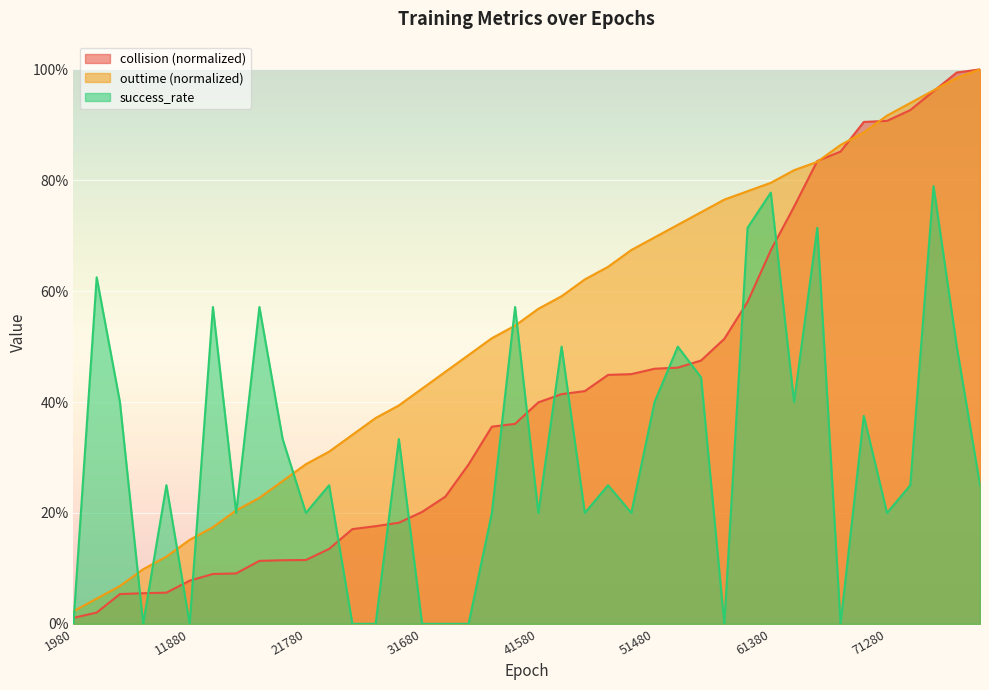

Reading left to right, list all the values displayed in this chart.

collision: 1980=0.0	3960=0.0	5940=0.1	7920=0.1	9900=0.1	11880=0.1	13860=0.1	15840=0.1	17820=0.1	19800=0.1	21780=0.1	23760=0.1	25740=0.2	27720=0.2	29700=0.2	31680=0.2	33660=0.2	35640=0.3	37620=0.4	39600=0.4	41580=0.4	43560=0.4	45540=0.4	47520=0.4	49500=0.5	51480=0.5	53460=0.5	55440=0.5	57420=0.5	59400=0.6	61380=0.7	63360=0.8	65340=0.8	67320=0.9	69300=0.9	71280=0.9	73260=0.9	75240=1.0	77220=1.0	79200=1.0
outtime: 1980=0.0	3960=0.0	5940=0.1	7920=0.1	9900=0.1	11880=0.2	13860=0.2	15840=0.2	17820=0.2	19800=0.3	21780=0.3	23760=0.3	25740=0.3	27720=0.4	29700=0.4	31680=0.4	33660=0.5	35640=0.5	37620=0.5	39600=0.5	41580=0.6	43560=0.6	45540=0.6	47520=0.6	49500=0.7	51480=0.7	53460=0.7	55440=0.7	57420=0.8	59400=0.8	61380=0.8	63360=0.8	65340=0.8	67320=0.9	69300=0.9	71280=0.9	73260=0.9	75240=1.0	77220=1.0	79200=1.0
success_rate: 1980=0.0	3960=0.6	5940=0.4	7920=0.0	9900=0.2	11880=0.0	13860=0.6	15840=0.2	17820=0.6	19800=0.3	21780=0.2	23760=0.2	25740=0.0	27720=0.0	29700=0.3	31680=0.0	33660=0.0	35640=0.0	37620=0.2	39600=0.6	41580=0.2	43560=0.5	45540=0.2	47520=0.2	49500=0.2	51480=0.4	53460=0.5	55440=0.4	57420=0.0	59400=0.7	61380=0.8	63360=0.4	65340=0.7	67320=0.0	69300=0.4	71280=0.2	73260=0.2	75240=0.8	77220=0.5	79200=0.2